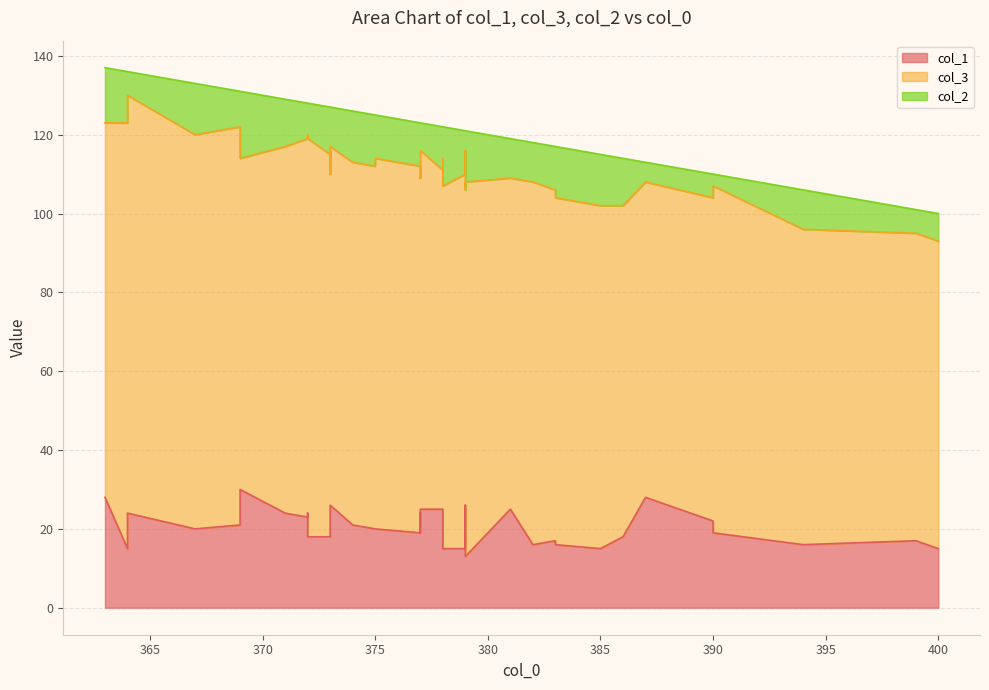

How many interior local valleys does the col_3 series have?

13